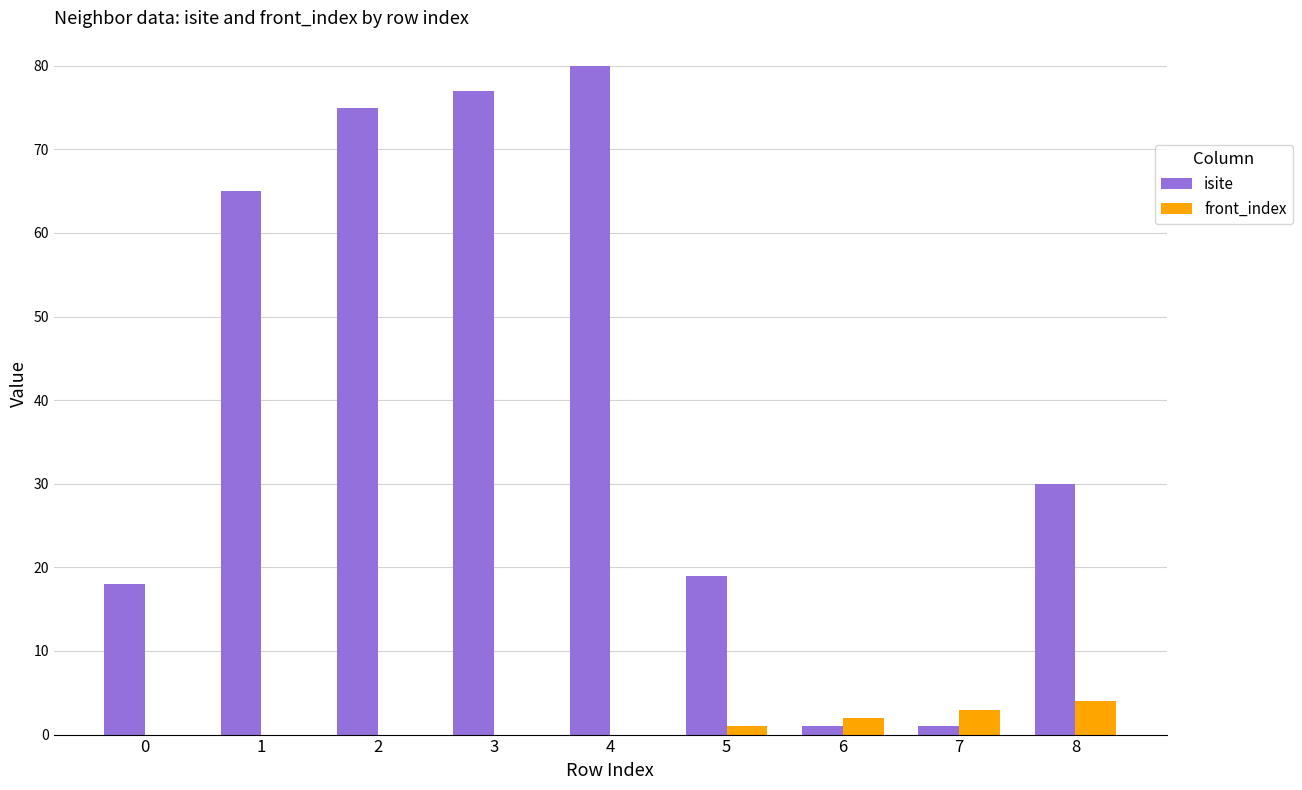

The front_index series shows 0 at 0. True or false?

True